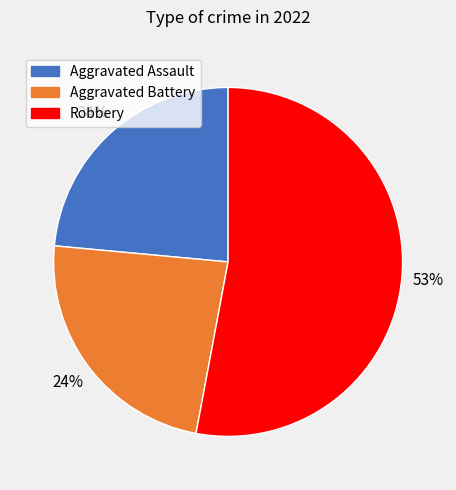

Is there any slice that represents more than half of the pie?

Yes